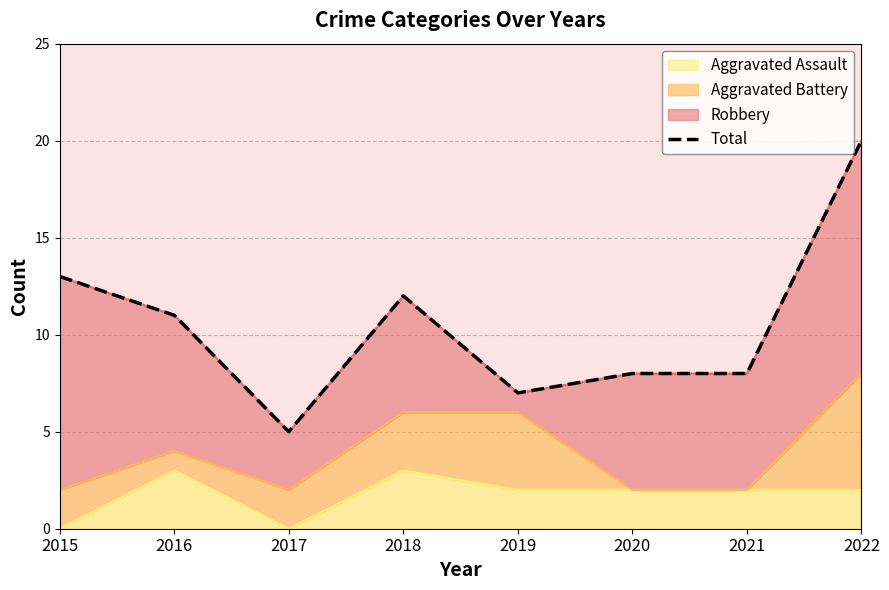

Rank the categories by value from highest to lowest.

2022, 2015, 2018, 2016, 2020, 2021, 2019, 2017